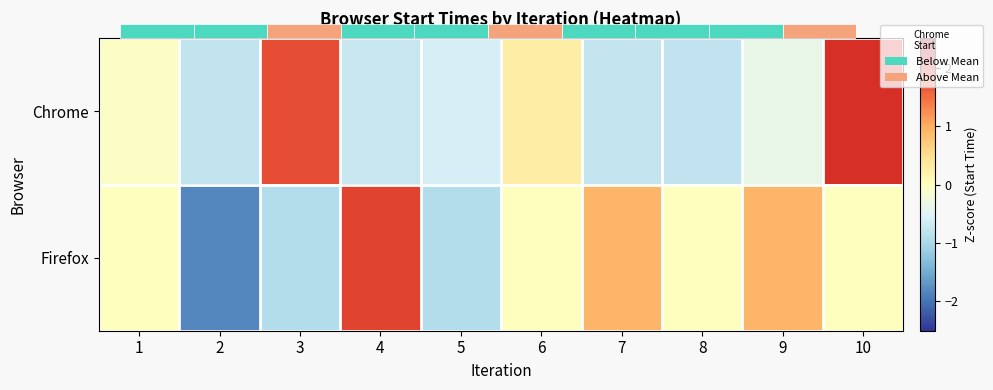

What is the difference between the highest and lowest values at 2?

1.1